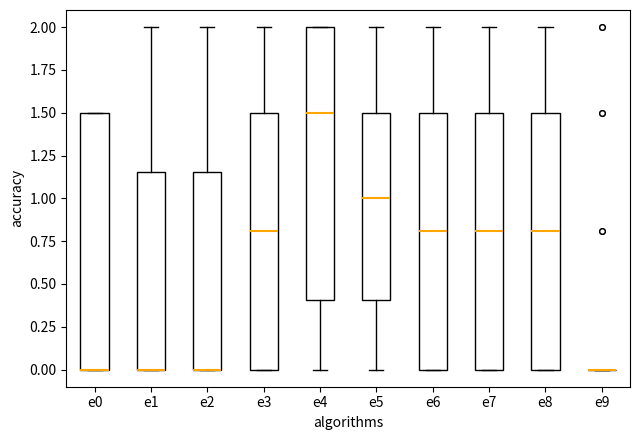

Which box is the tallest, from its lower edge to its upper edge?

e4